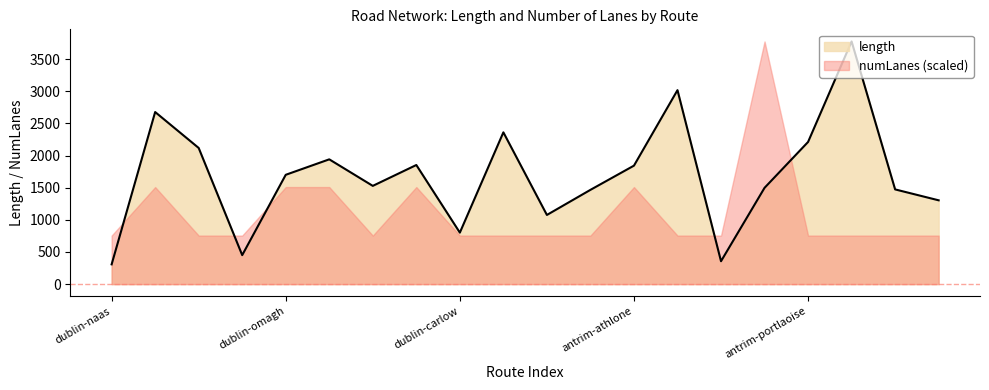

The chart shows a value of 267.1 at dublin-navan. True or false?

False